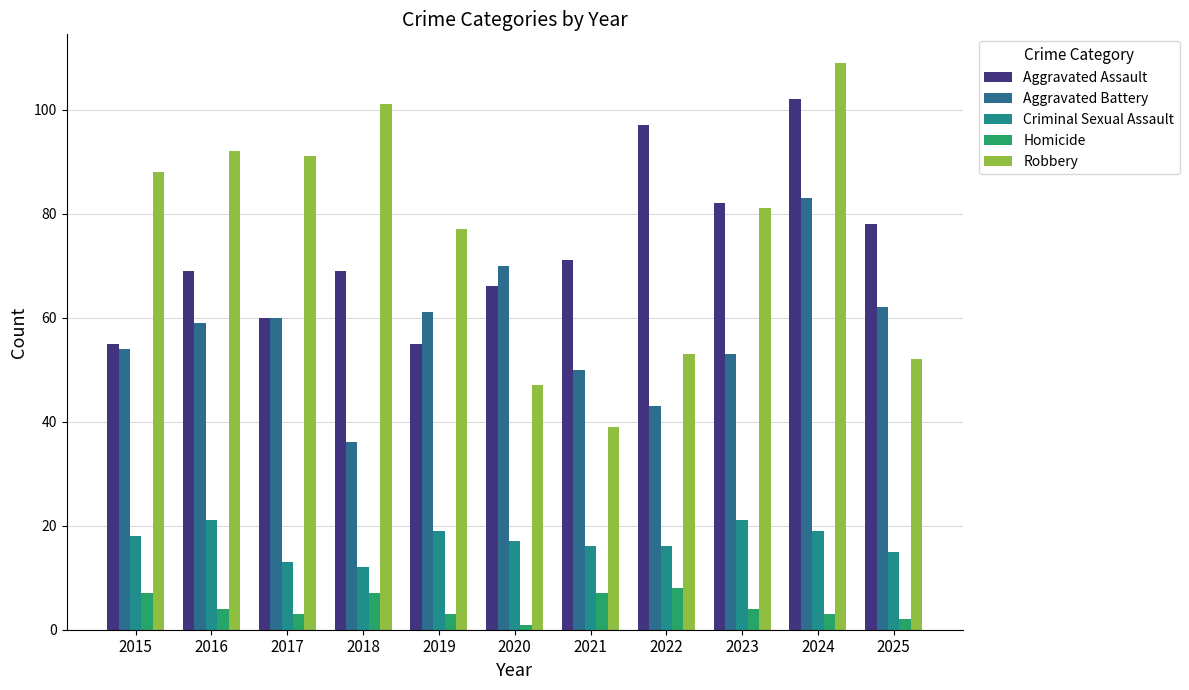

List the series in order of their peak value, highest first.

Robbery, Aggravated Assault, Aggravated Battery, Criminal Sexual Assault, Homicide